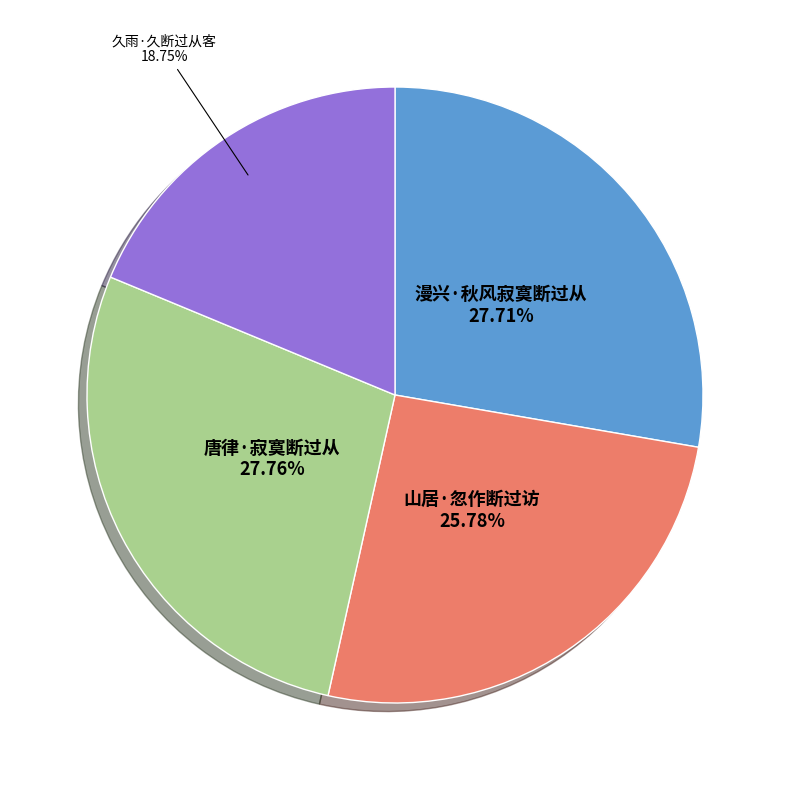

Is there any slice that represents more than half of the pie?

No